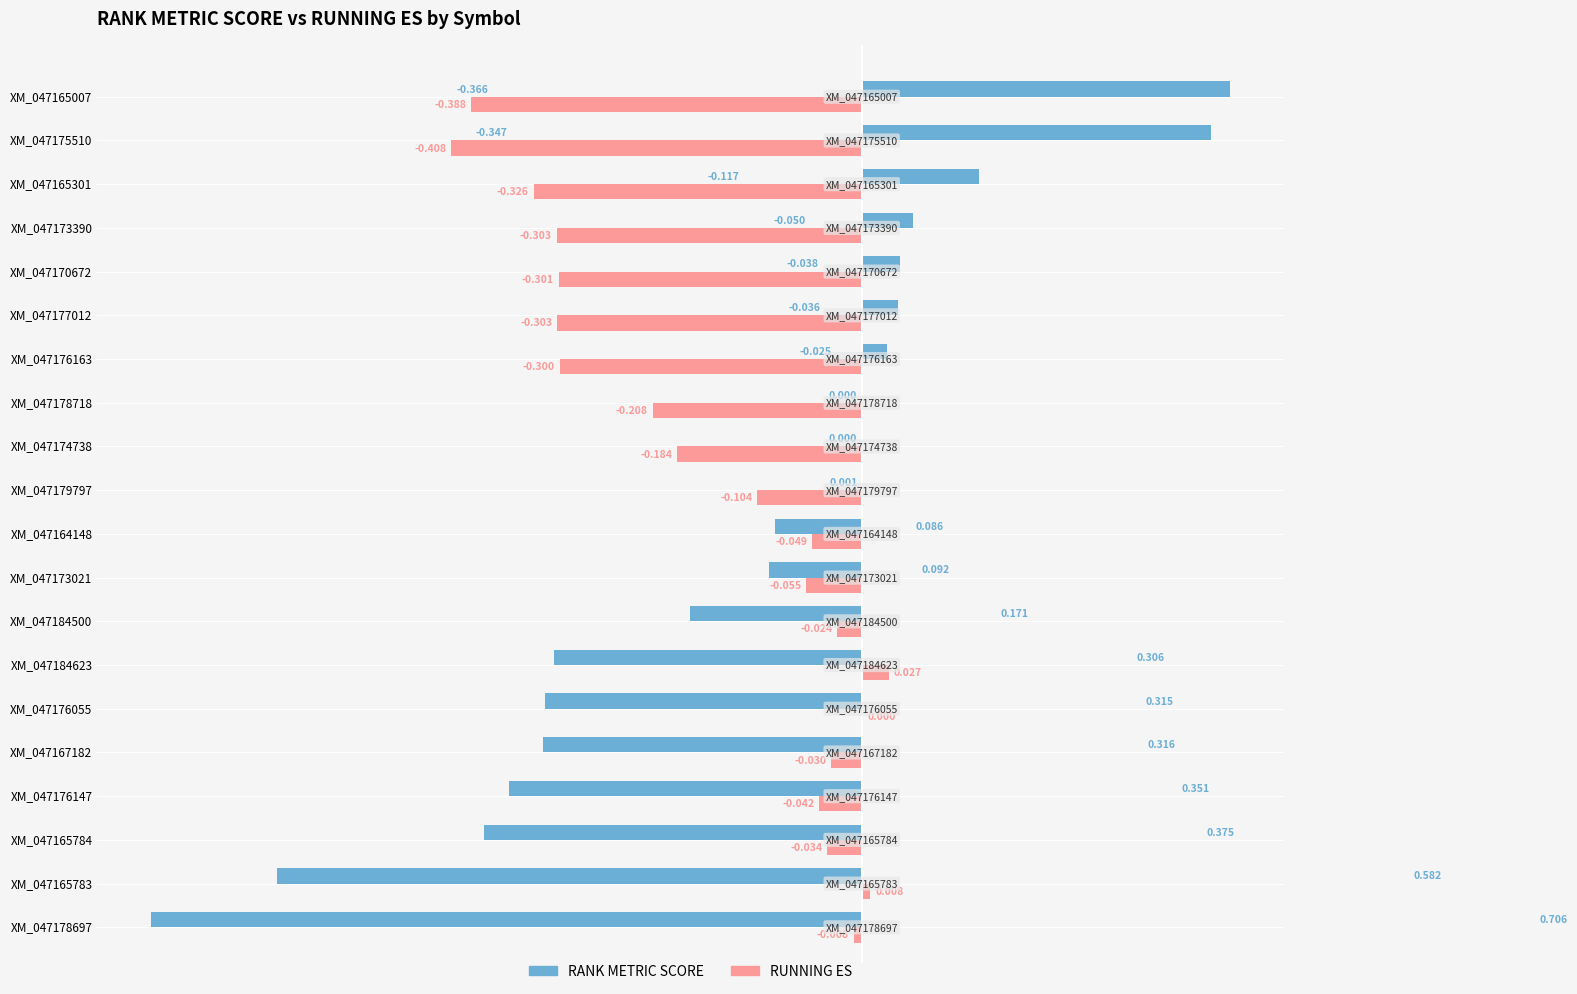

Is the value of RANK METRIC SCORE at XM_047165007 greater than the value of RUNNING ES at XM_047176147?

Yes